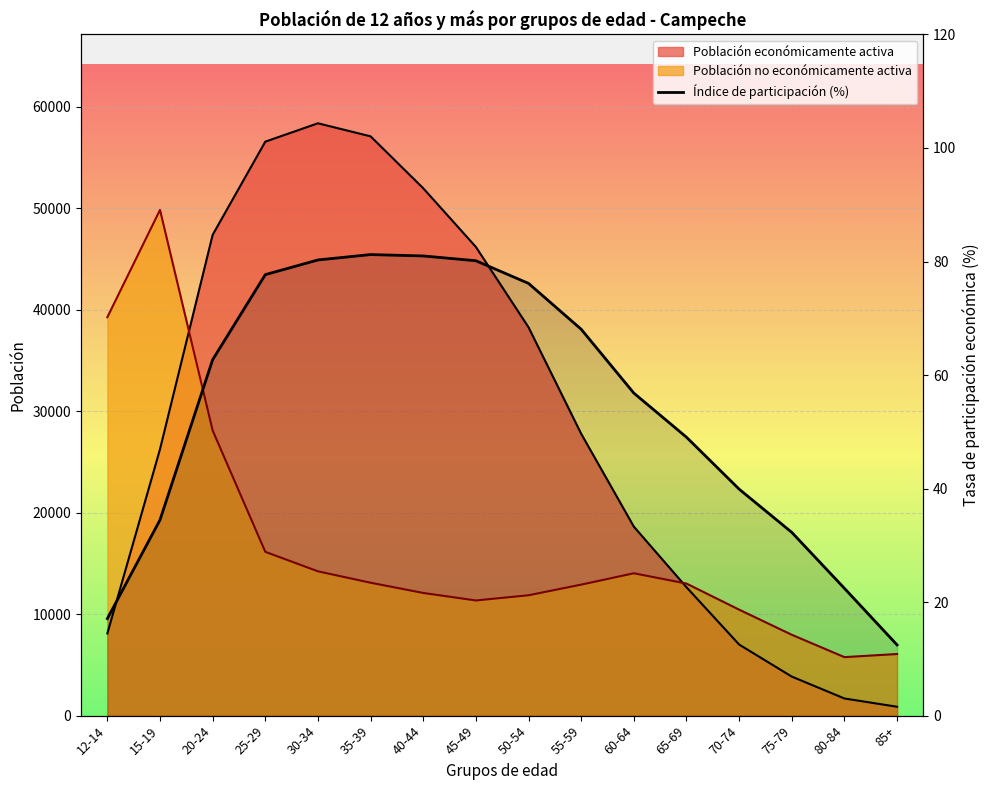

Is it true that the value at 15-19 is 34.5?

True